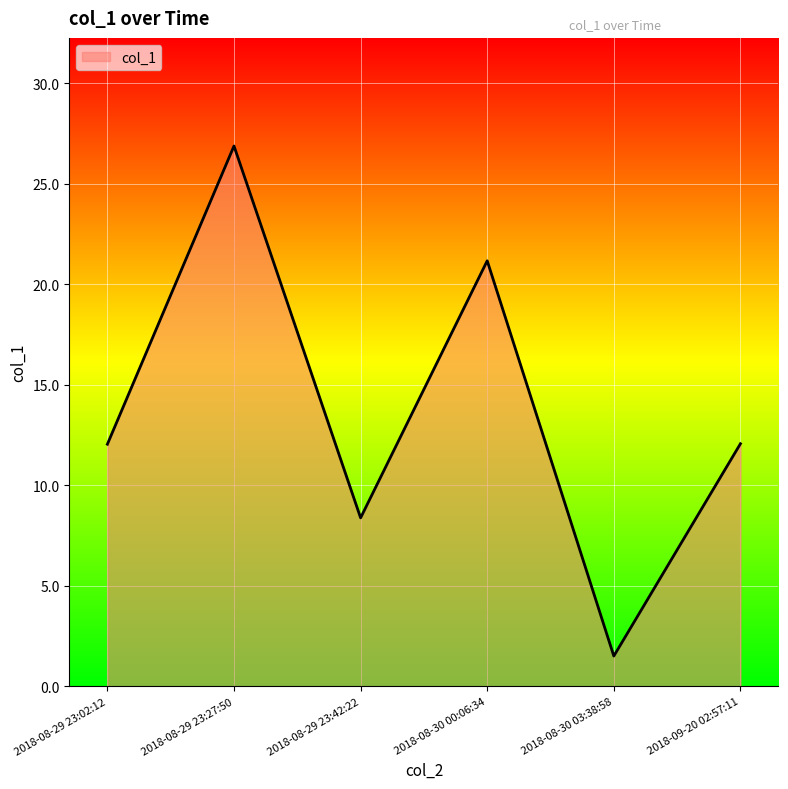

What is the change in value from 2018-08-29 23:42:22 to 2018-09-20 02:57:11?

+3.7